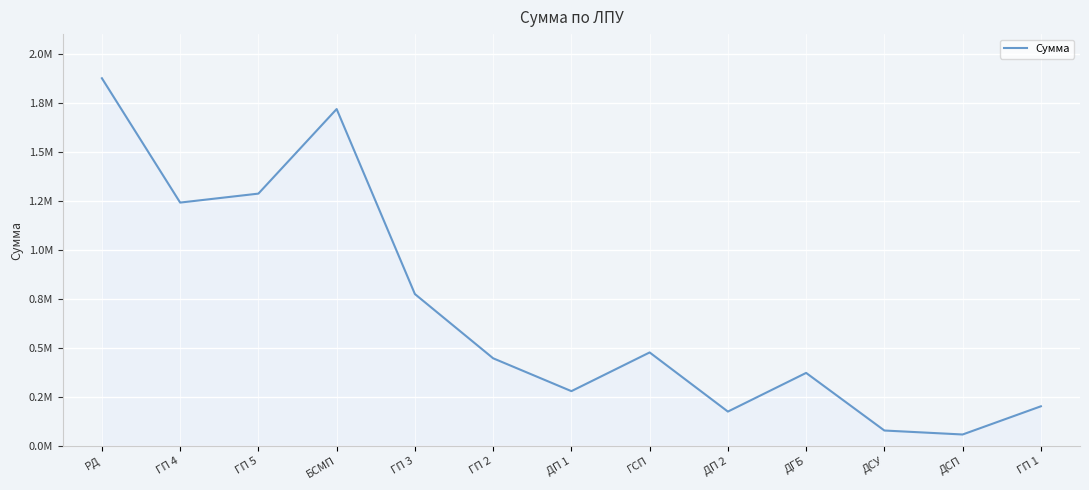

How many points are higher than both their immediate neighbors (excluding endpoints)?

3